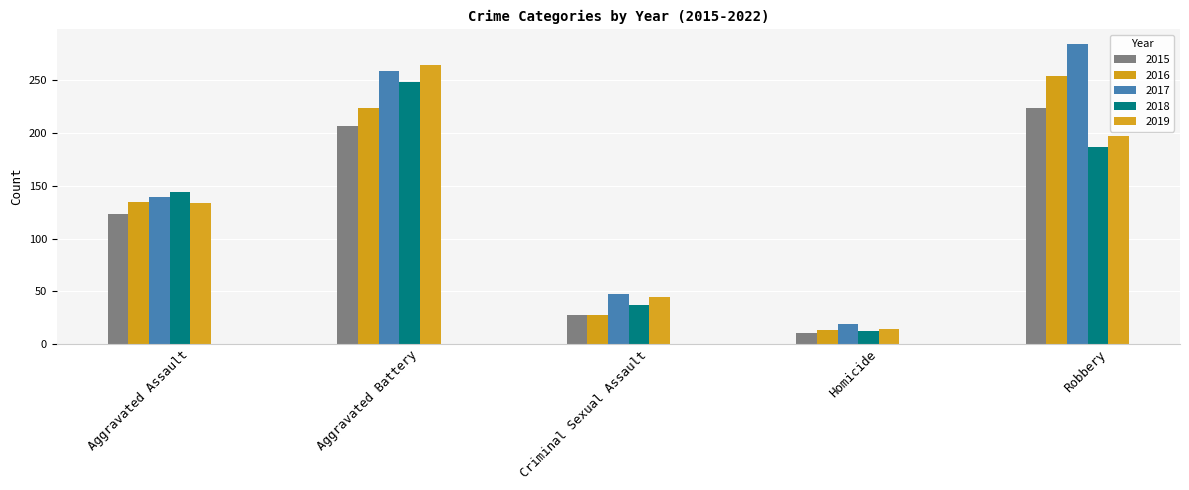

How many data points in 2015 are less than 123?

2